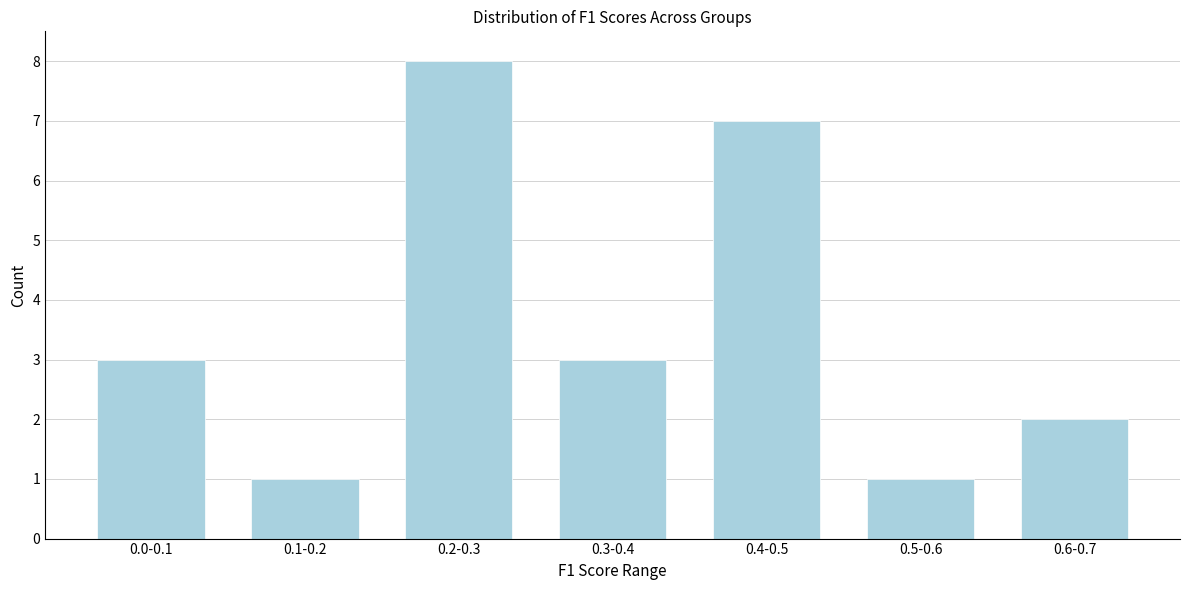

Reading right to left, transcribe all the data shown in this chart.

0.6-0.7=2	0.5-0.6=1	0.4-0.5=7	0.3-0.4=3	0.2-0.3=8	0.1-0.2=1	0.0-0.1=3